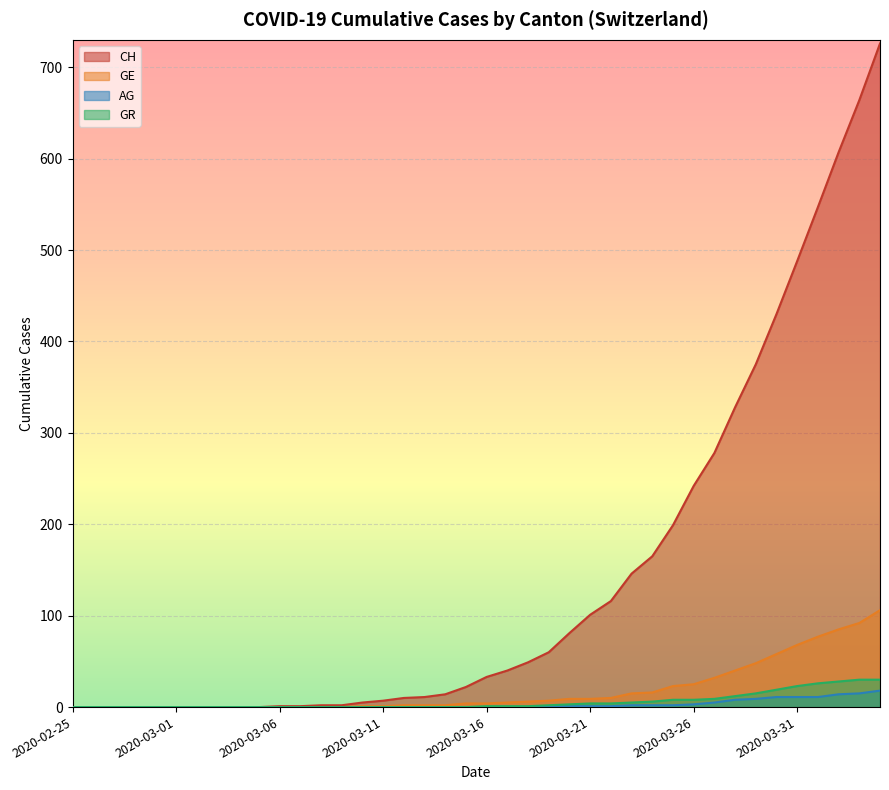

True or false: AG has more than 0 points higher than both neighbors.

False